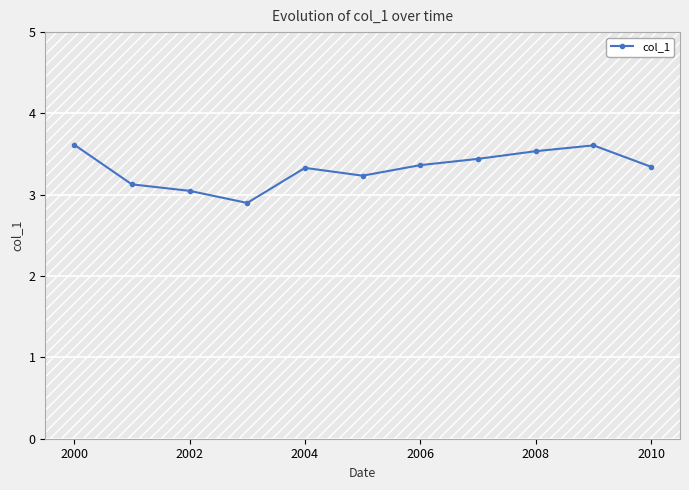

What is the smallest value displayed?

2.9